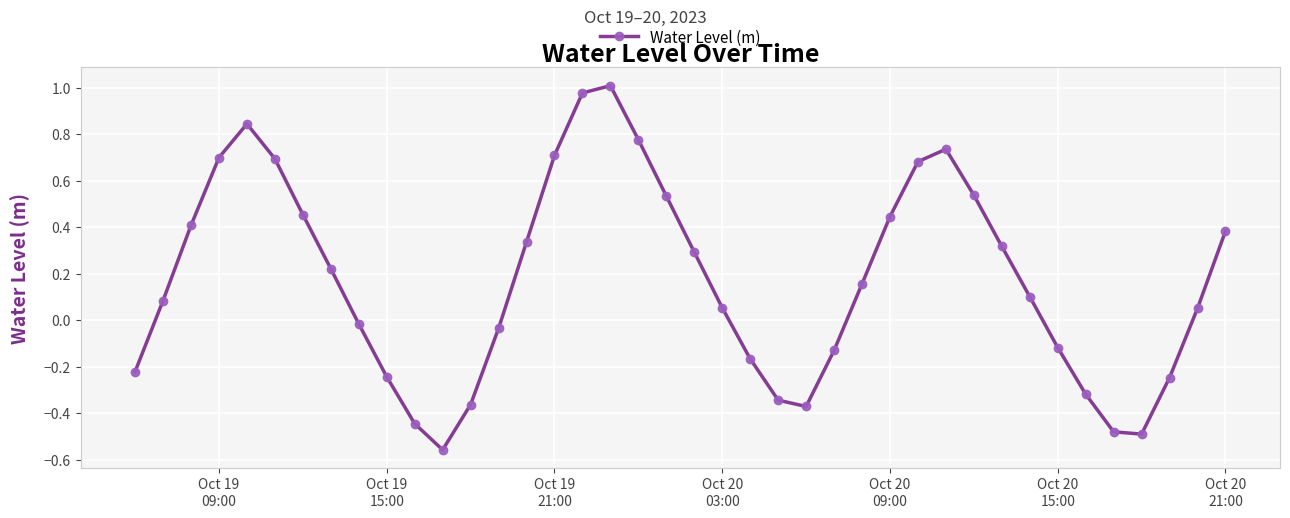

How many interior local valleys (lower than both neighbors) does the data have?

3